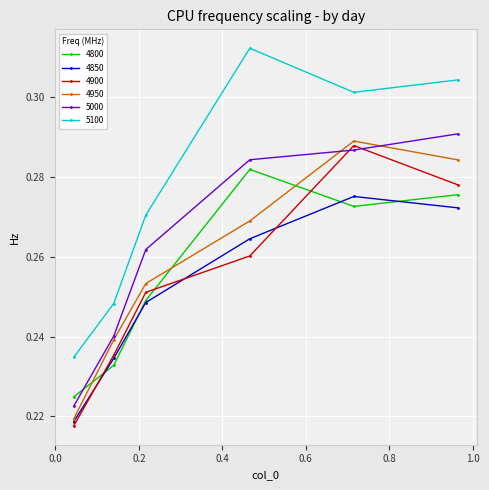

Which series has the largest total across all categories?

5100